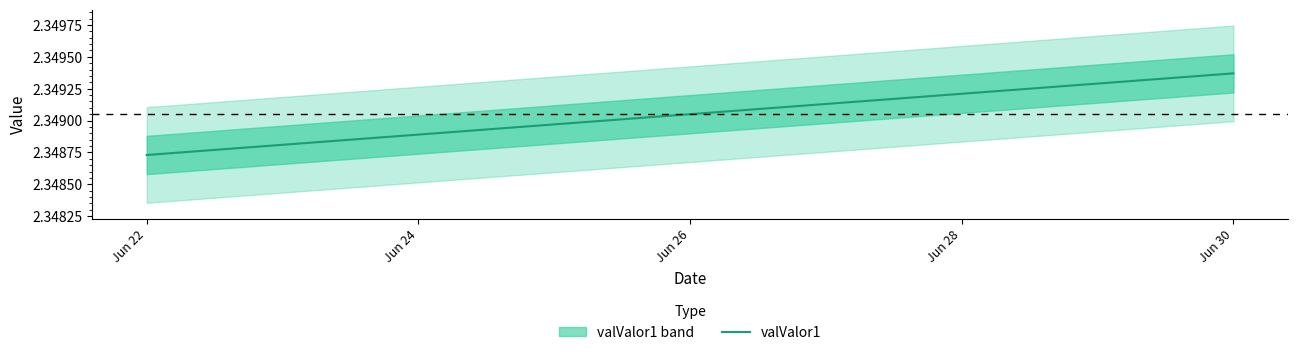

At which label does valValor1 reach its minimum?

Jun 22